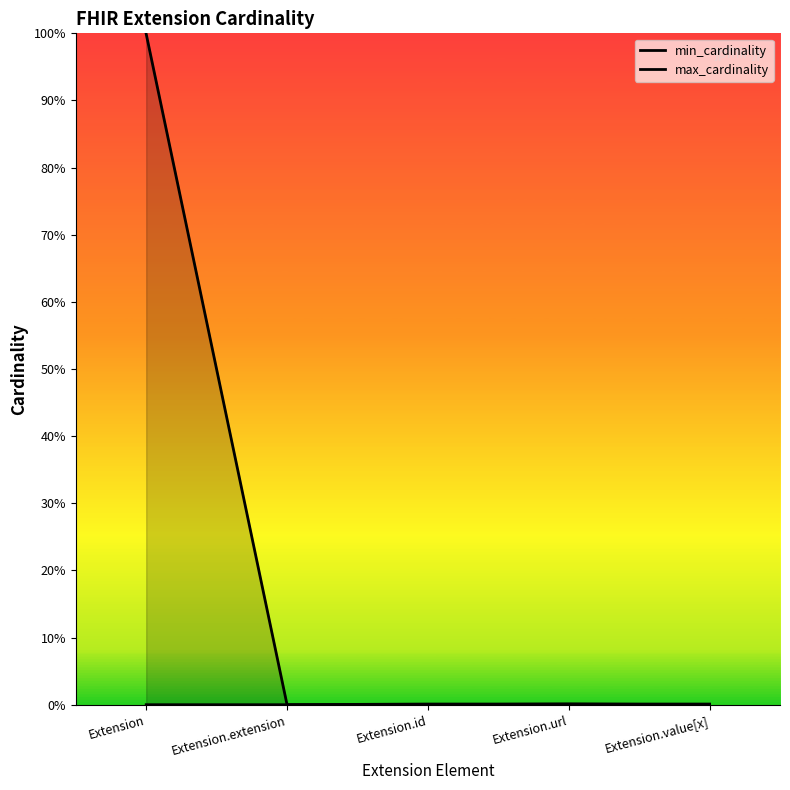

What are all the series names shown in the legend?

min_cardinality, max_cardinality